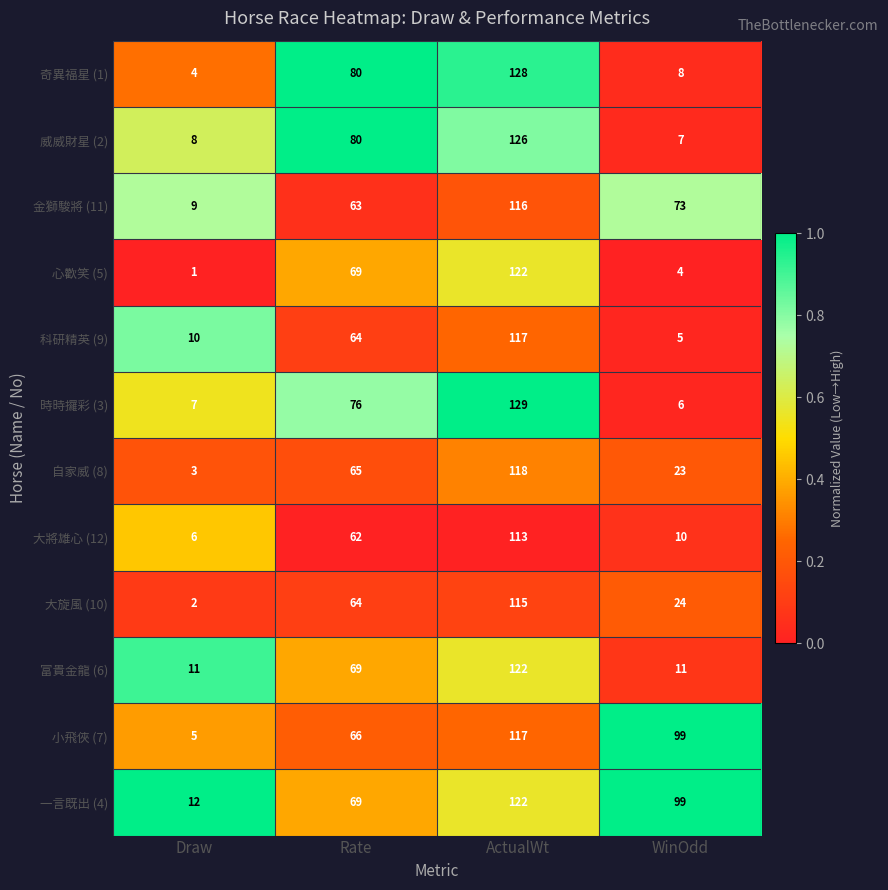

Which series has the largest total across all categories?

一言既出 (4)